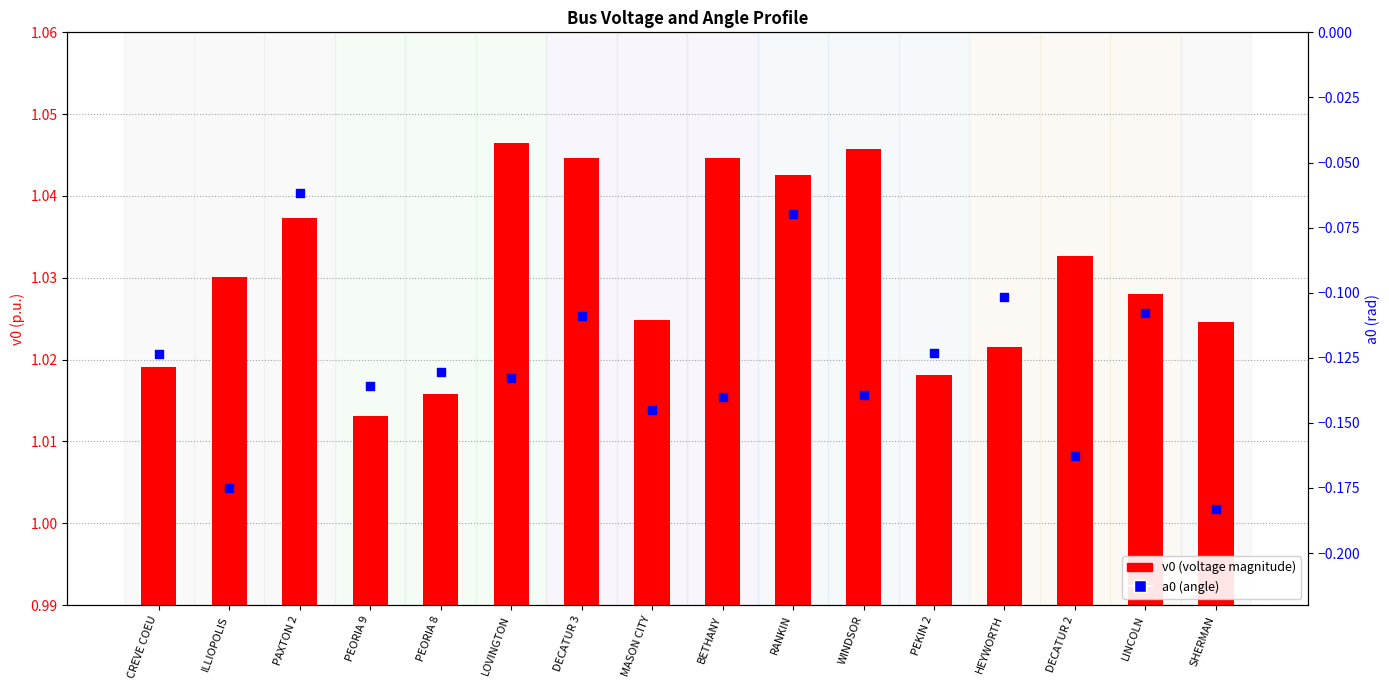

Which series has the largest Y range (max minus min)?

a0 (angle)